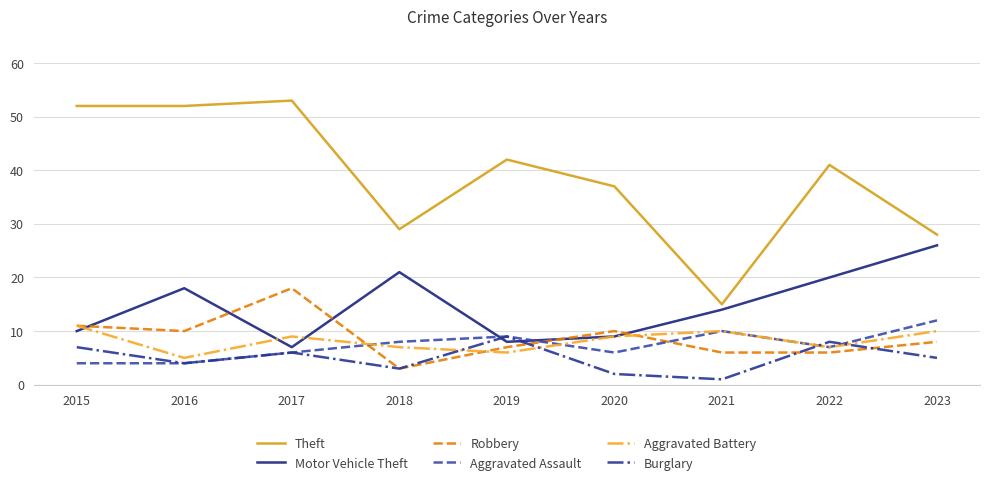

Which category has the highest value in the Aggravated Assault series?

2023